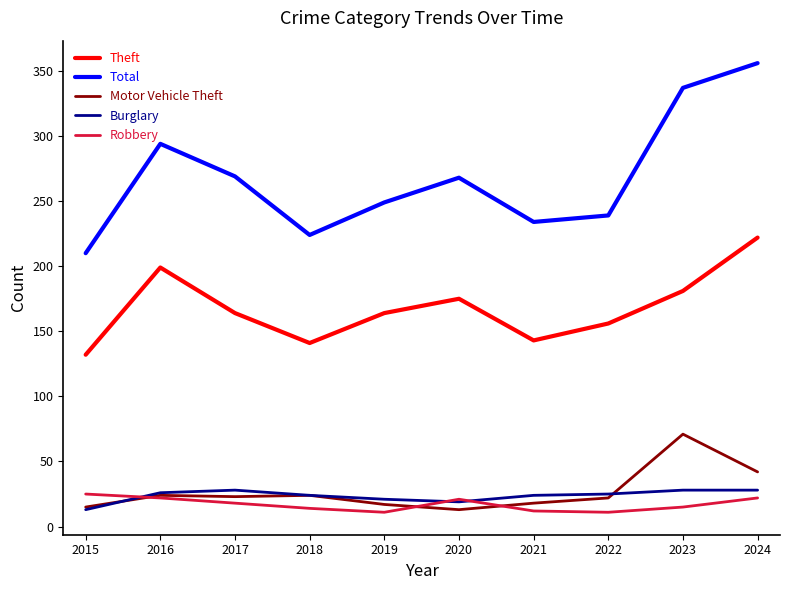

True or false: Theft has more than 2 interior local peaks.

False